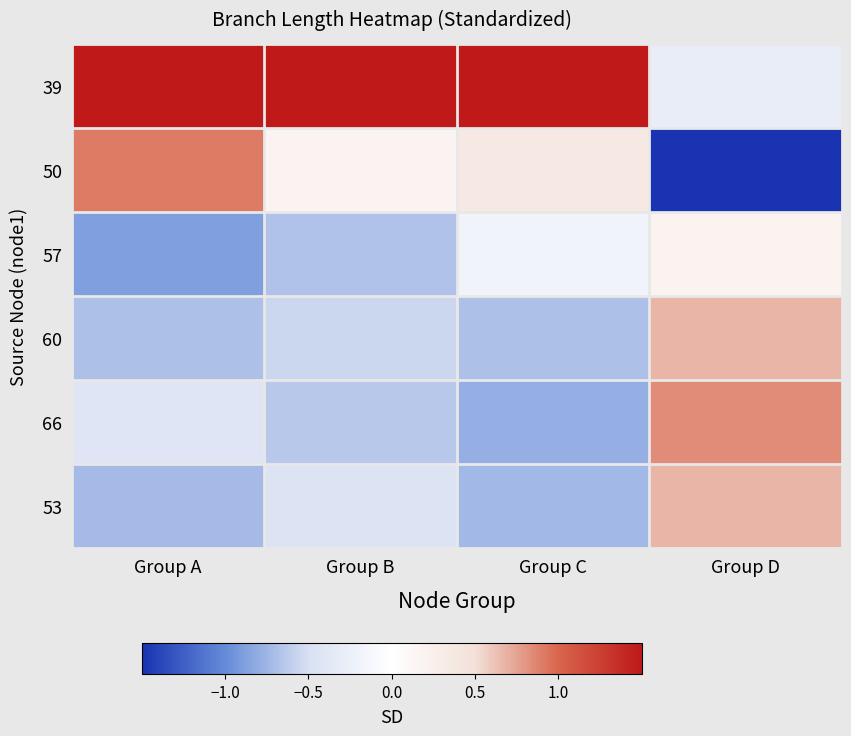

Rank the series at Group D from highest to lowest value.

66, 53, 60, 57, 39, 50